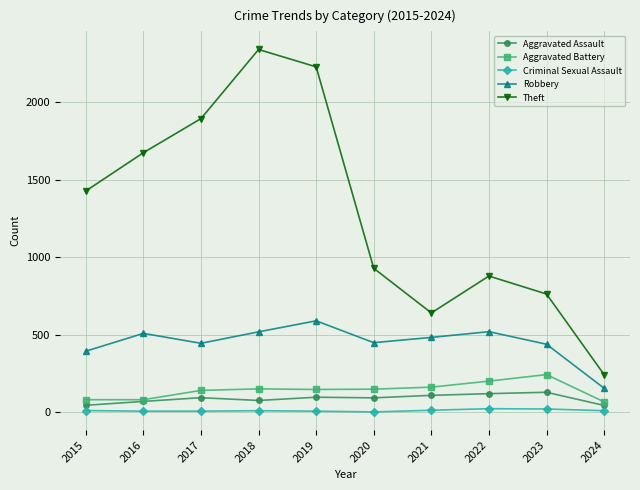

Which series has the largest range (max minus min)?

Theft